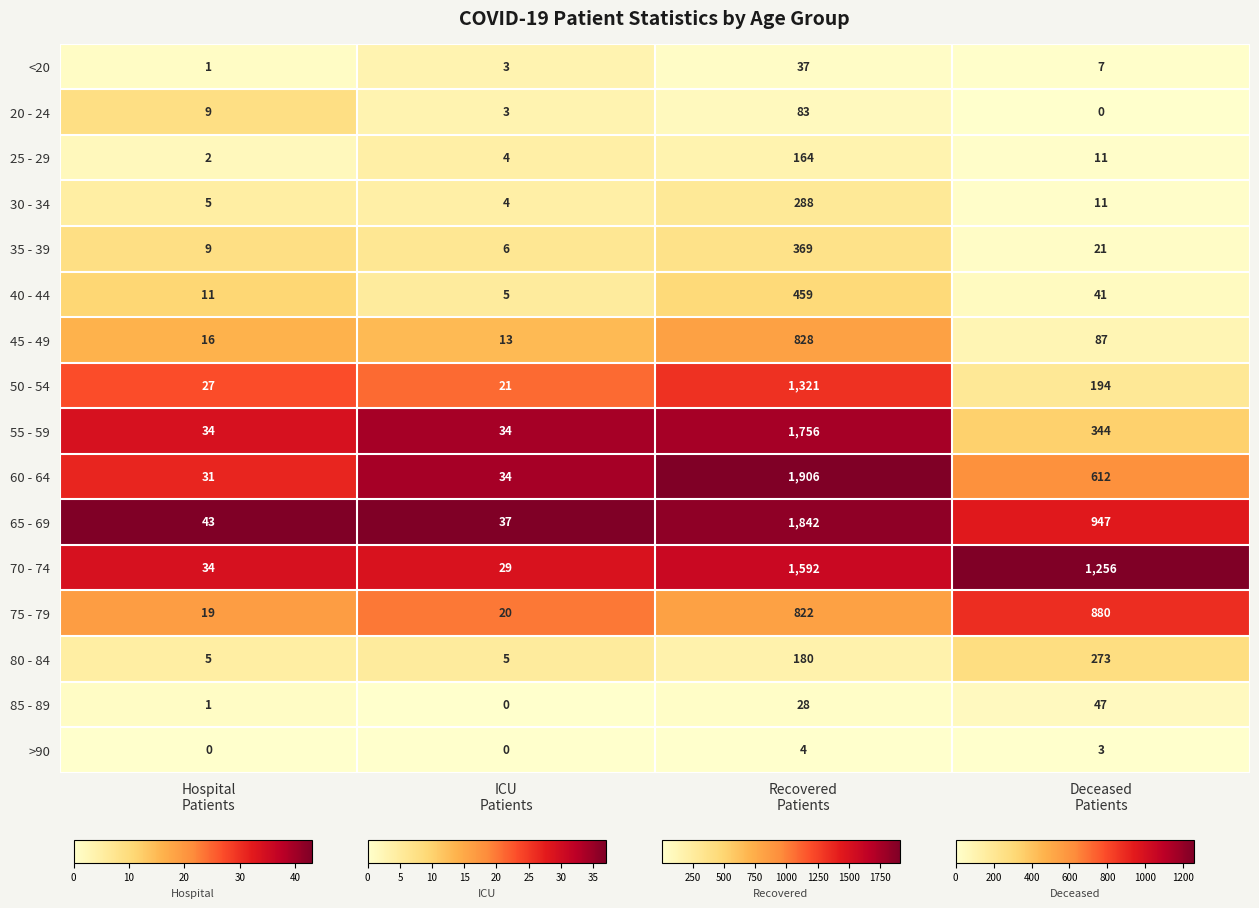

Between Hospital
Patients and Recovered
Patients, which series saw the biggest shift?

60 - 64